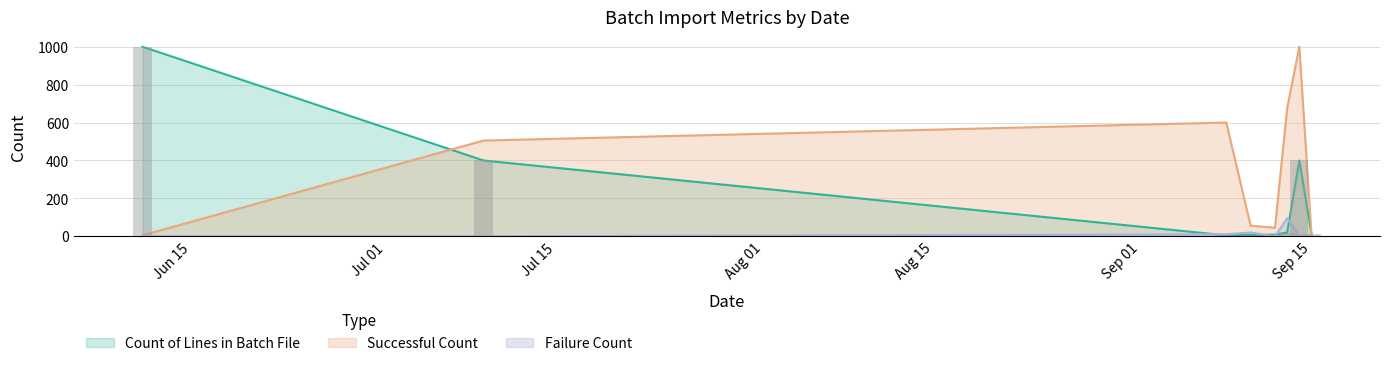

Where is Count of Lines in Batch File nearest to the value 502?

2024-07-09